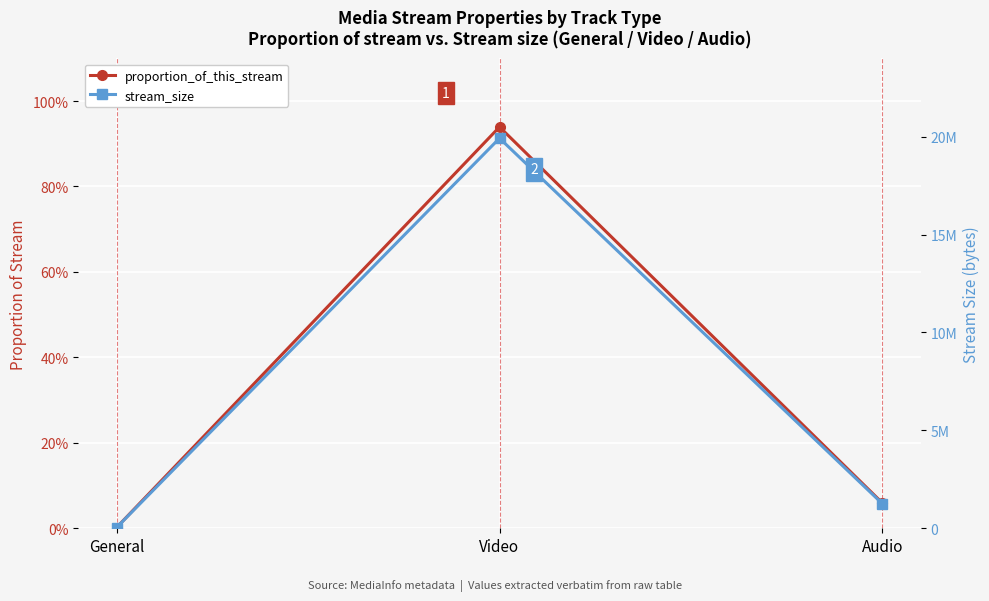

How many lines are shown in the chart?

2